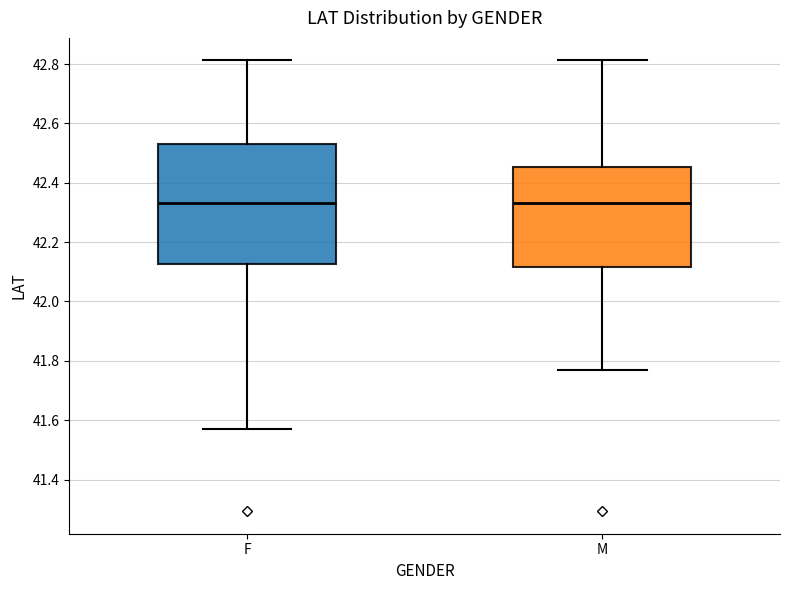

Where is the upper edge of the box for F on the y-axis? The values are not printed on the chart, so give them approximately, as read against the axis.

42.54